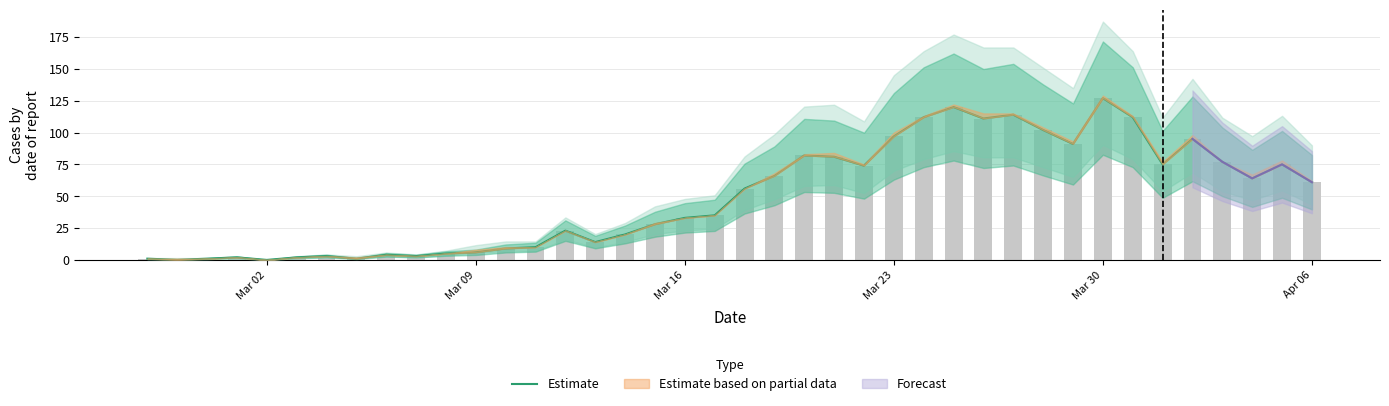

What is the average value of the Estimate series?

50